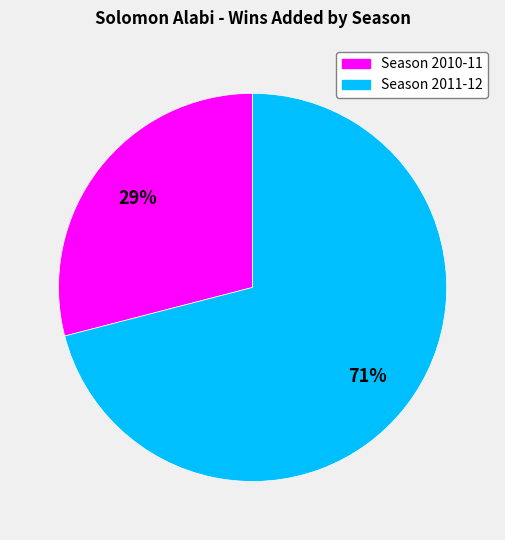

Does any single category account for the majority?

Yes